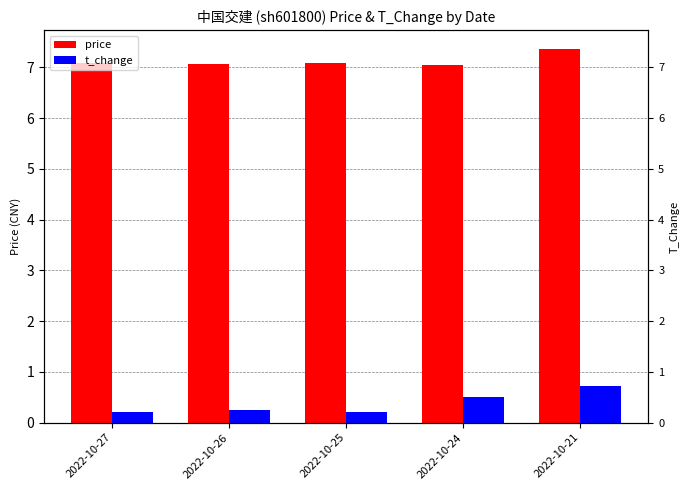

Are the bars grouped side by side (vs. stacked)?

Yes